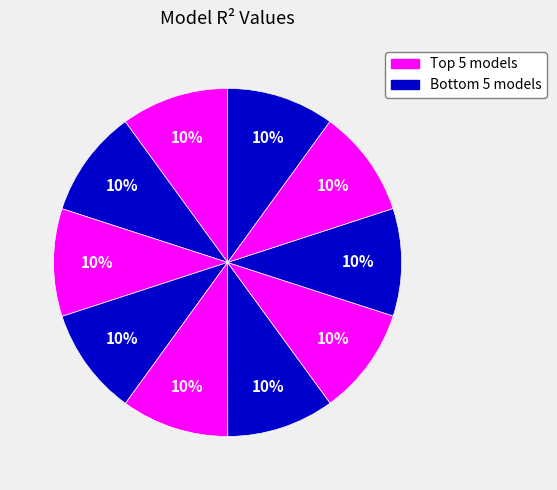

Is there any slice that represents more than half of the pie?

No